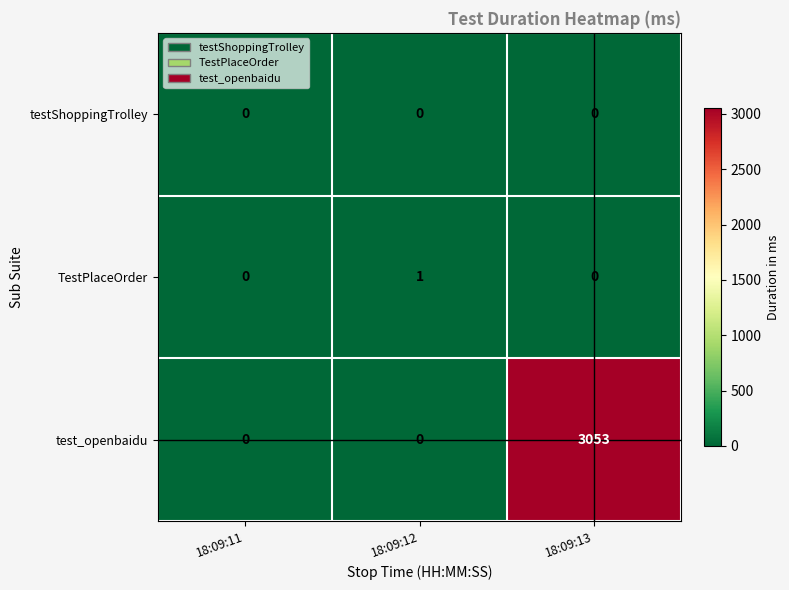

How many TestPlaceOrder values are between 0 and 1?

3